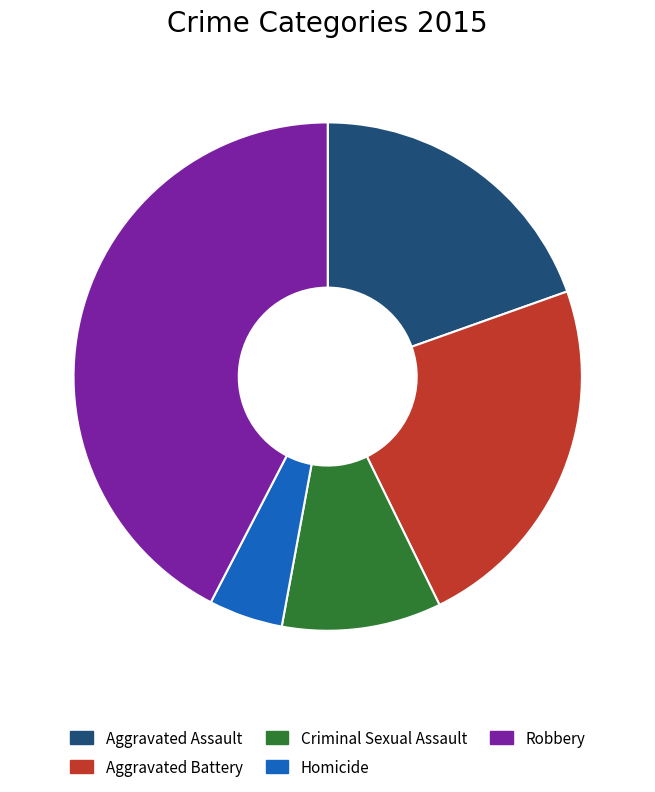

Which slice is the smallest?

Homicide